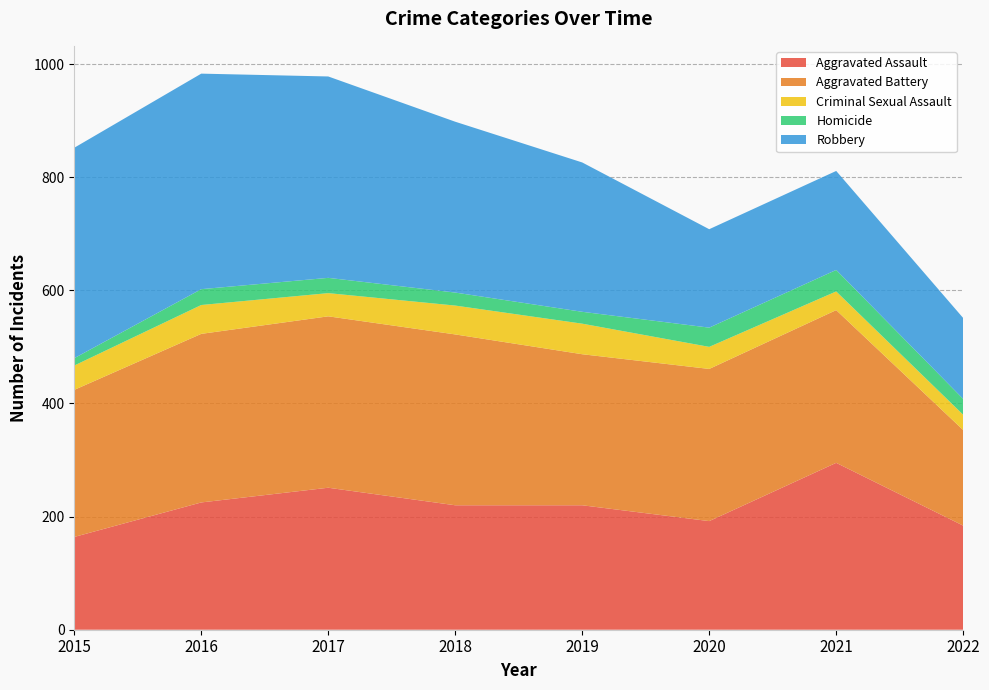

Reading left to right, extract all data points from this chart.

Aggravated Assault: 164	225	251	220	220	192	295	184
Aggravated Battery: 260	298	303	302	267	269	270	169
Criminal Sexual Assault: 43	51	41	51	54	39	33	27
Homicide: 13	28	27	23	21	34	38	28
Robbery: 372	381	356	302	264	174	175	143